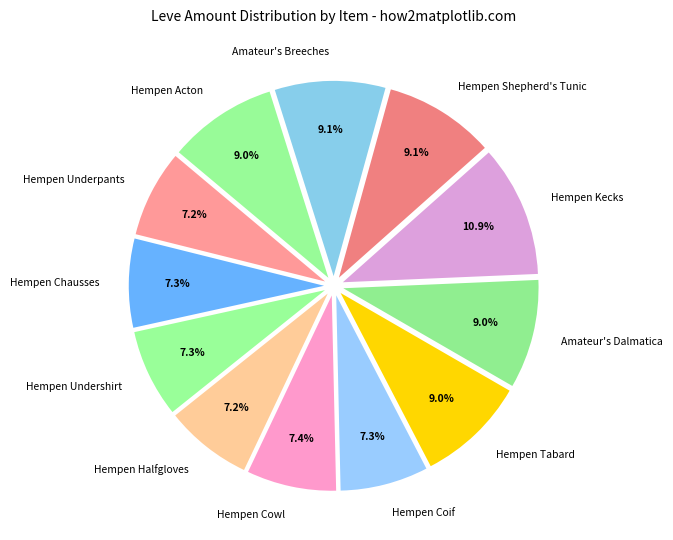

Is there any slice that represents more than half of the pie?

No